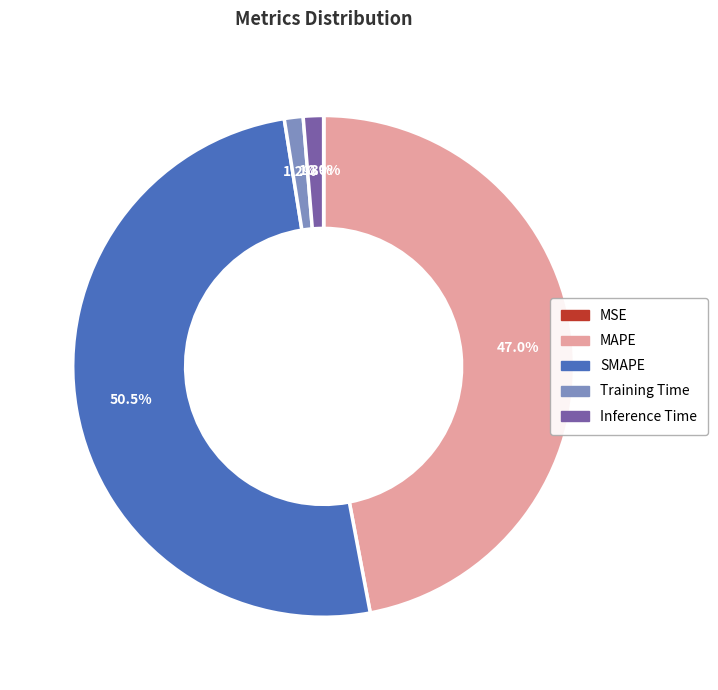

True or false: Inference Time accounts for 9% of the total.

False